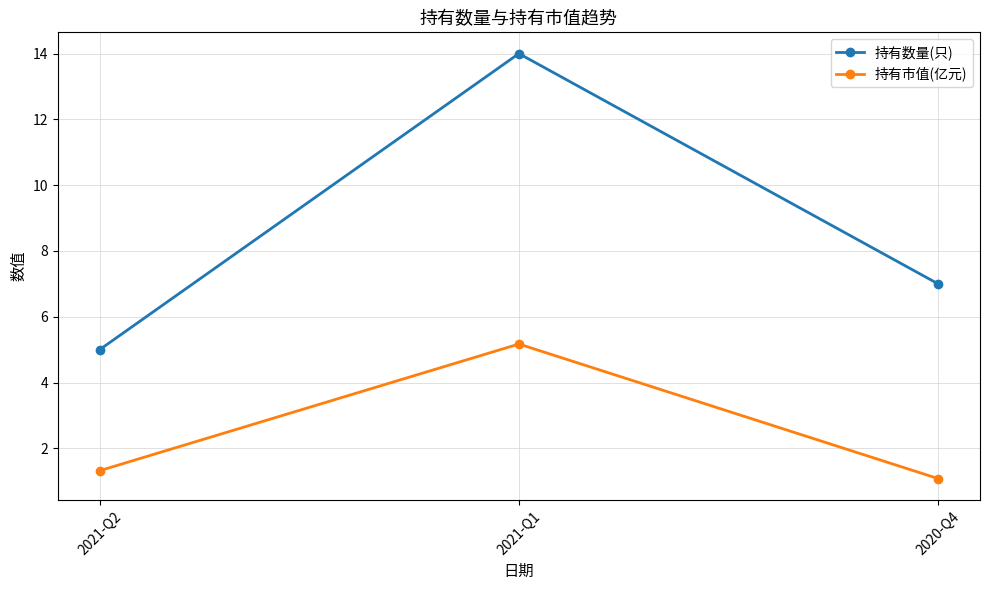

How many lines are shown in the chart?

2